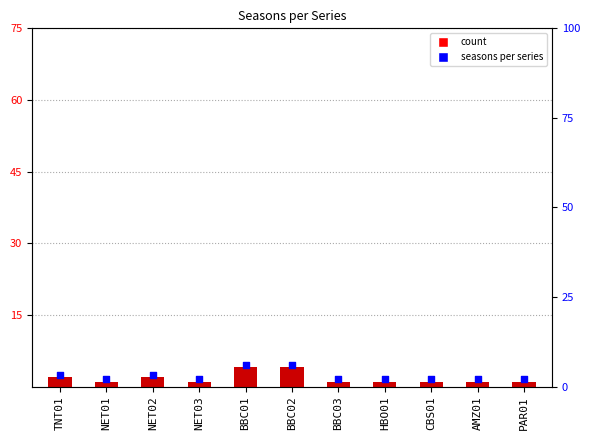

Is the value of numeroStagione at NET02 greater than the value of marker at AMZ01?

Yes